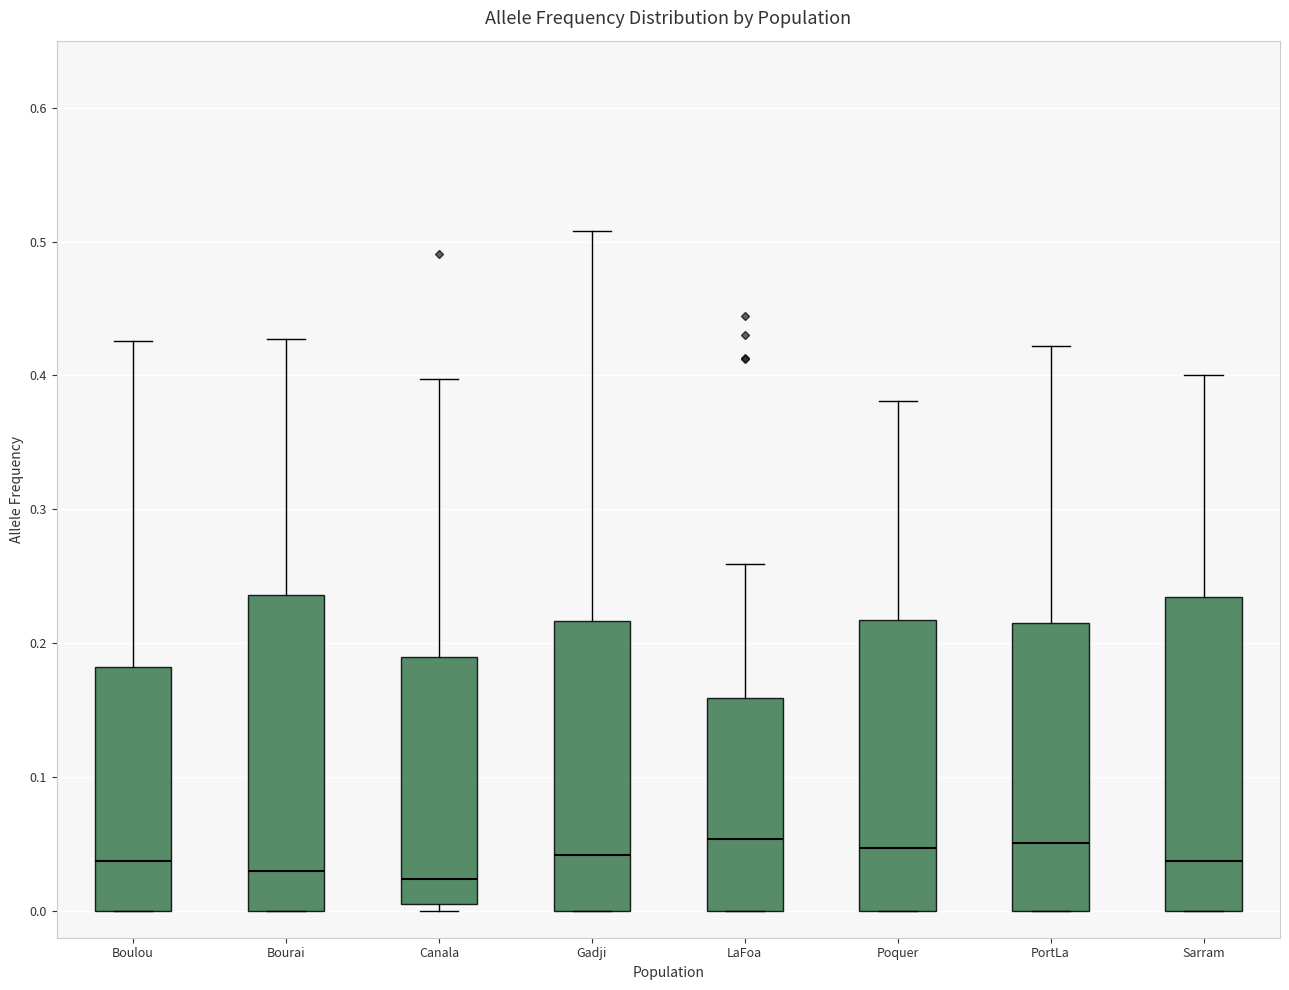

Reading left to right, read every box against the y-axis: the position of its median line, the range the box covers, and the ends of its whiskers. The values are not printed on the chart, so give them approximately, as read against the axis.

Boulou: median 0.04, box 0.00 to 0.18, whiskers 0.00 to 0.43
Bourai: median 0.03, box 0.00 to 0.24, whiskers 0.00 to 0.43
Canala: median 0.02, box 0.01 to 0.19, whiskers 0.00 to 0.40
Gadji: median 0.04, box 0.00 to 0.22, whiskers 0.00 to 0.51
LaFoa: median 0.05, box 0.00 to 0.16, whiskers 0.00 to 0.26
Poquer: median 0.05, box 0.00 to 0.22, whiskers 0.00 to 0.38
PortLa: median 0.05, box 0.00 to 0.21, whiskers 0.00 to 0.42
Sarram: median 0.04, box 0.00 to 0.23, whiskers 0.00 to 0.40